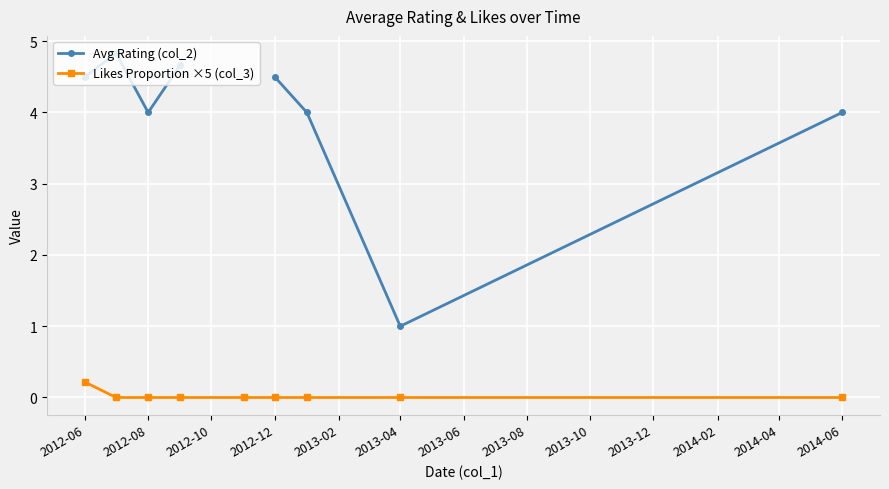

What is the spread (max minus min) of values at 2013-04?

1.0